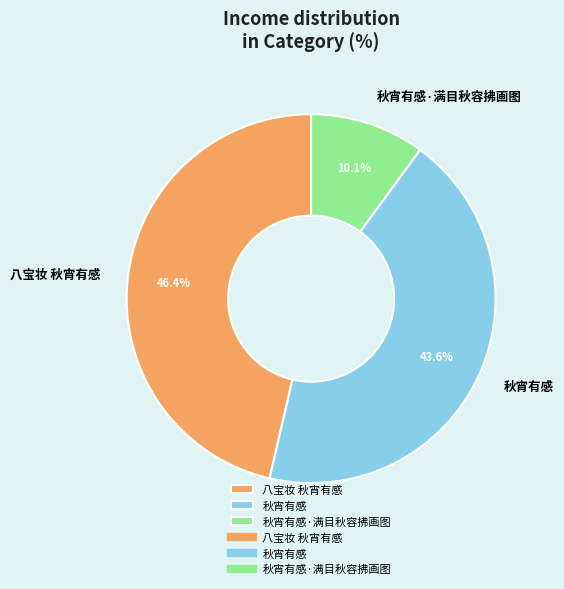

To the nearest percent, what portion does 秋宵有感·满目秋容拂画图 represent?

10%